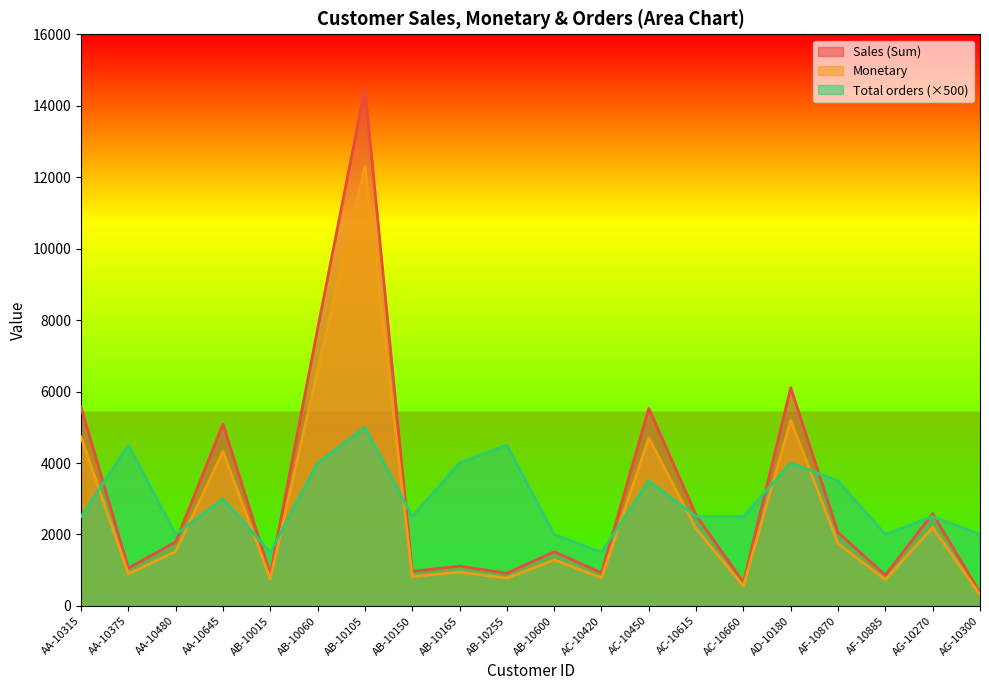

At which category is the sum across all series the highest?

AB-10105